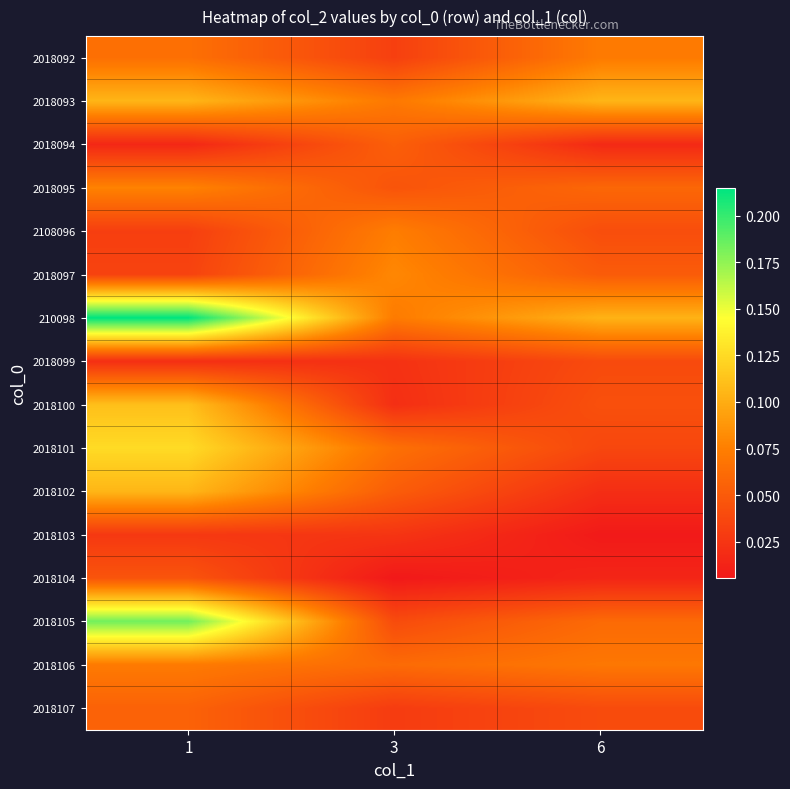

Which label corresponds to the largest value in the chart?

1